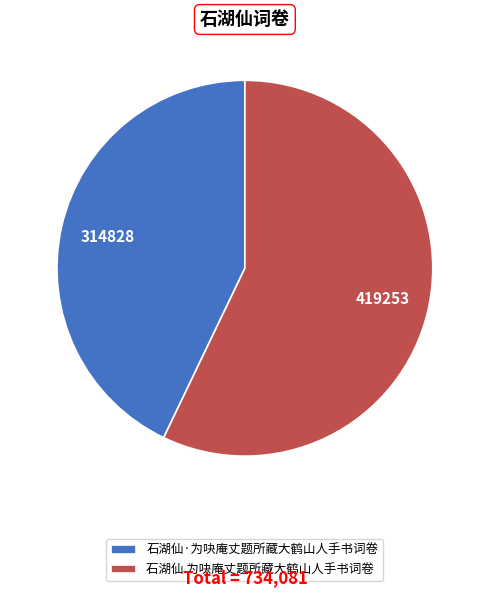

Do 石湖仙 为吷庵丈题所藏大鹤山人手书词卷 and 石湖仙·为吷庵丈题所藏大鹤山人手书词卷 together represent more than half of the pie?

Yes